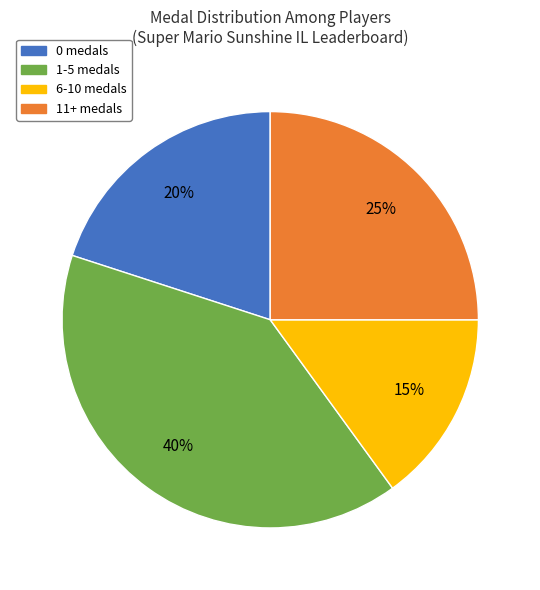

Rank the categories by value from lowest to highest.

6-10 medals, 0 medals, 11+ medals, 1-5 medals